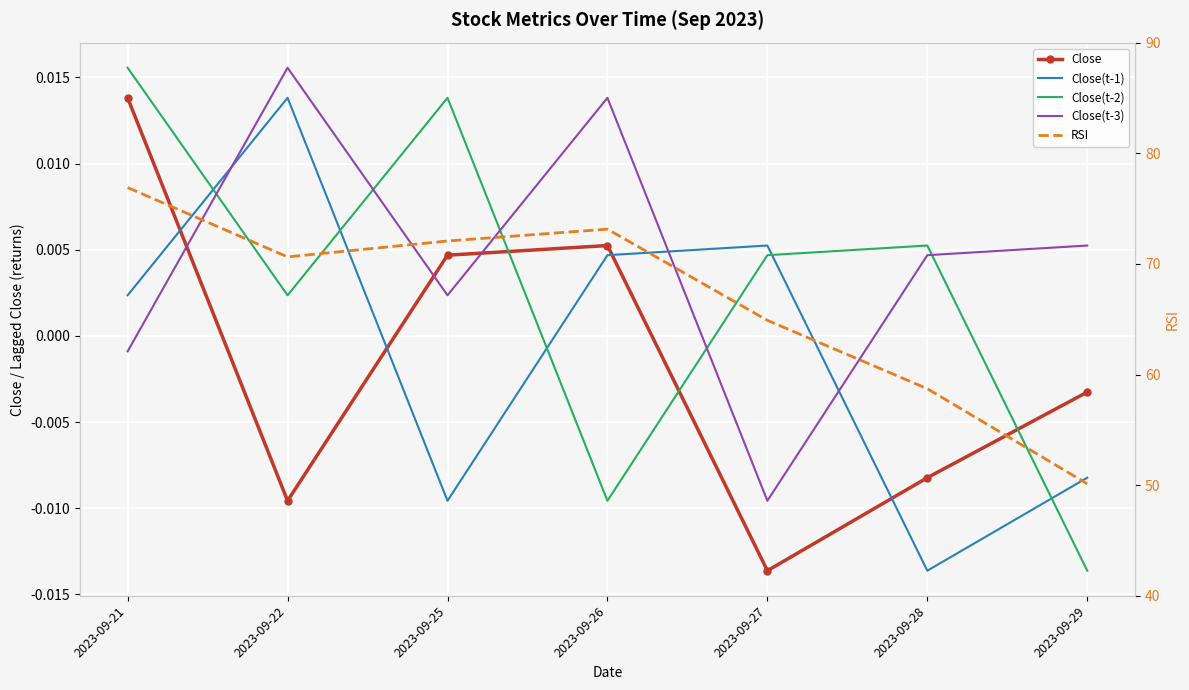

Where does the Close(t-2) series first go above 0?

2023-09-21